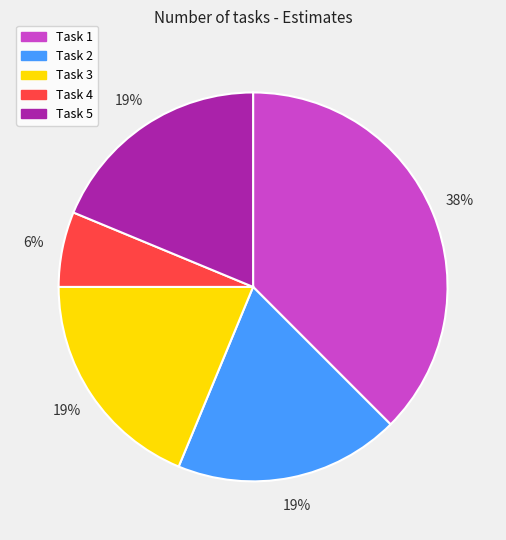

To the nearest percent, what is the combined percentage of Task 1 and Task 2?

56%